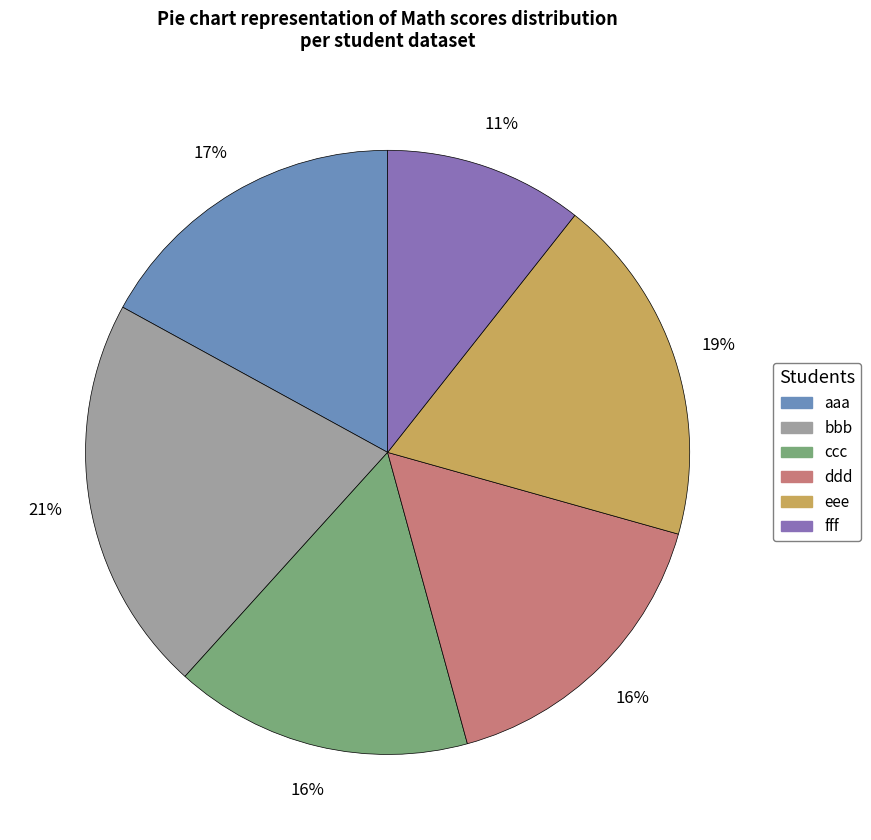

Which category has the biggest portion of the pie?

bbb